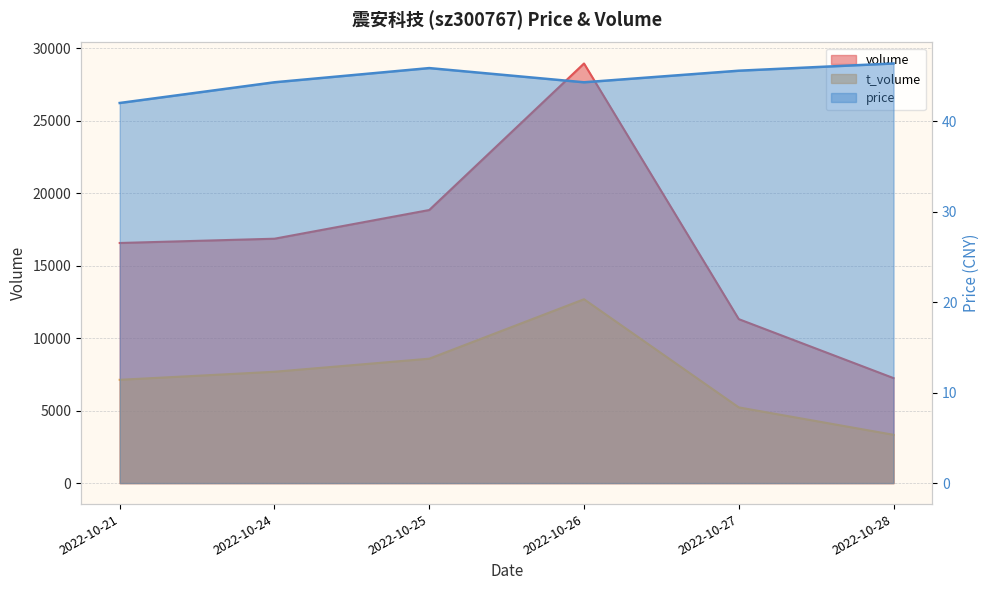

Rank the categories by volume value from highest to lowest.

2022-10-26, 2022-10-25, 2022-10-24, 2022-10-21, 2022-10-27, 2022-10-28